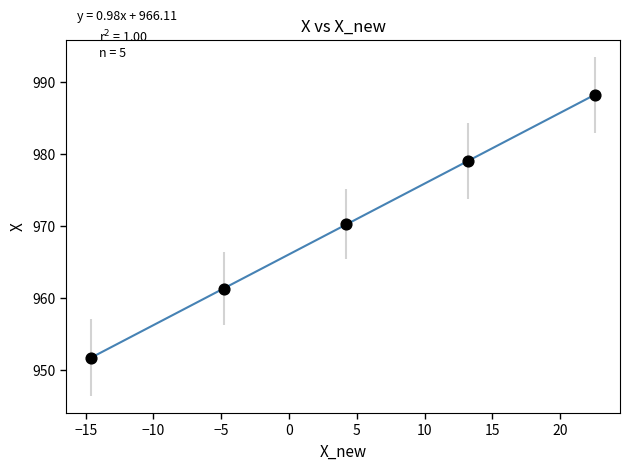

What is the average X value?

4.1